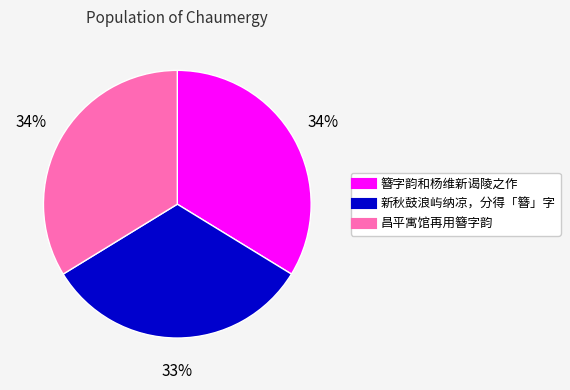

Does 簪字韵和杨维新谒陵之作 represent more than half of the total?

No